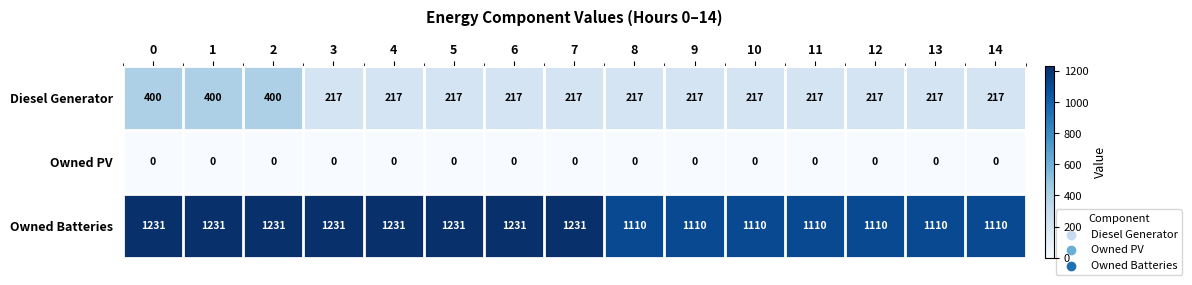

The Owned PV series shows 0 at 3. True or false?

True